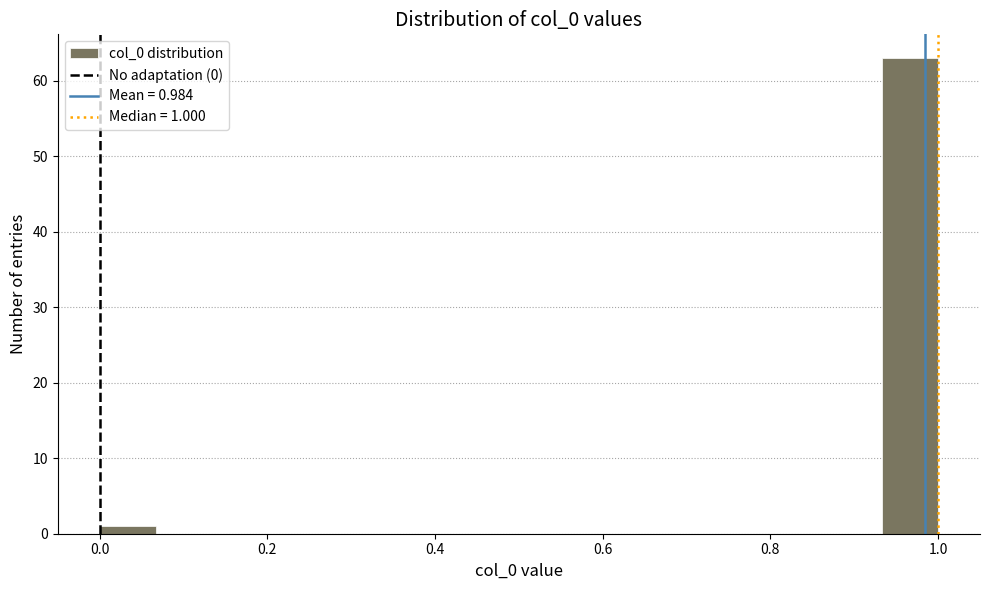

Around what value on the x-axis is the tallest bar? Give the approximate position of its centre, as read against the axis.

0.96